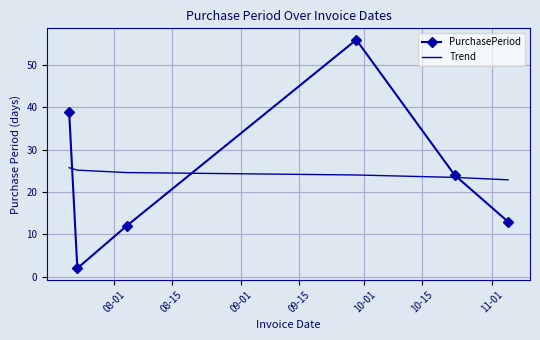

Which series has the largest range (max minus min)?

PurchasePeriod